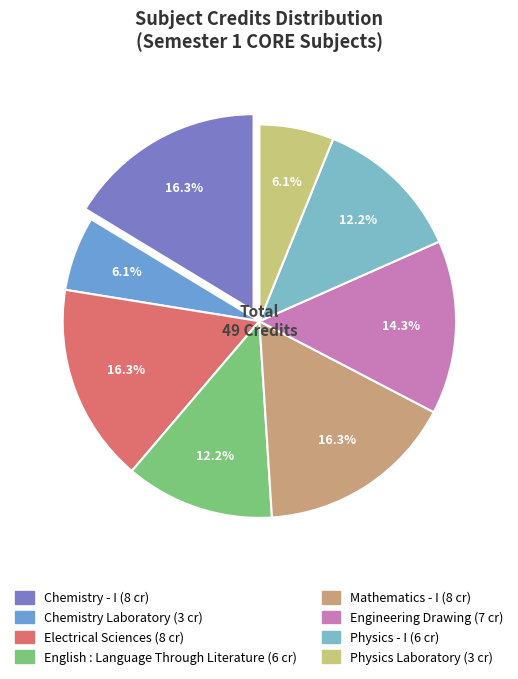

How many slices are in this pie chart?

8